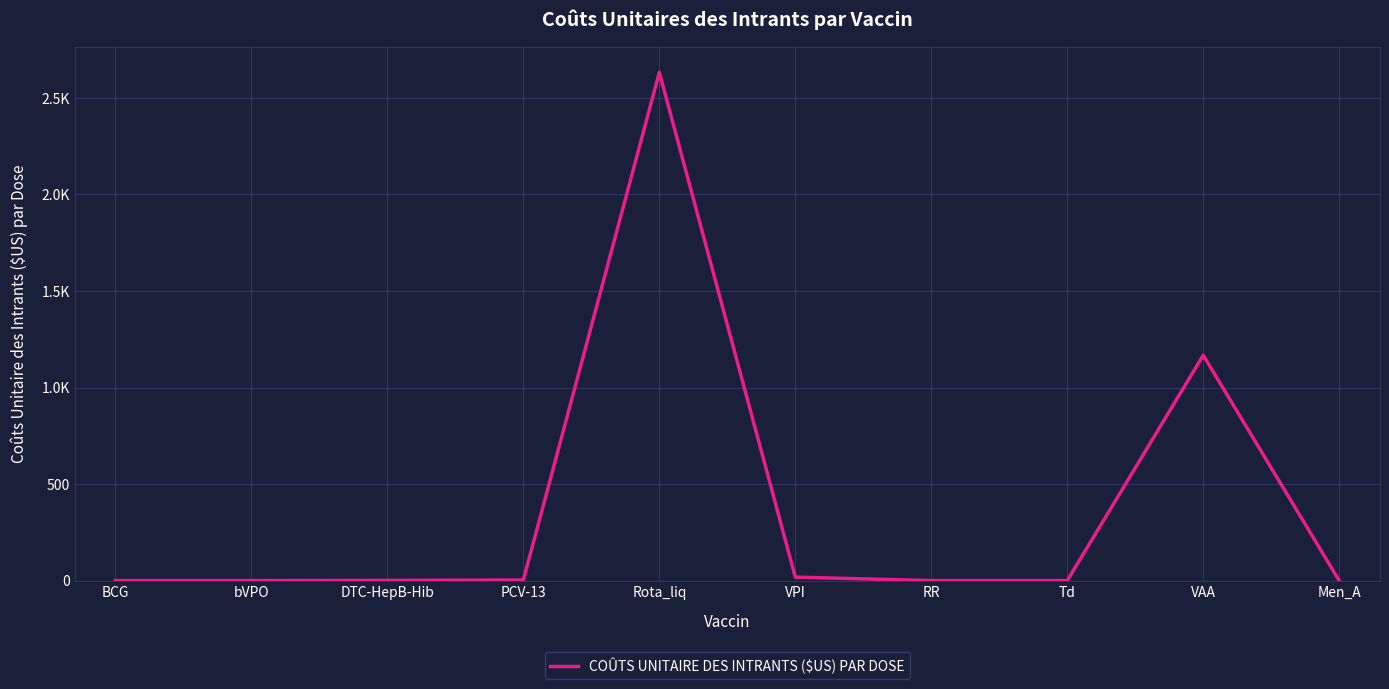

Is this an area chart (filled region under the line)?

No